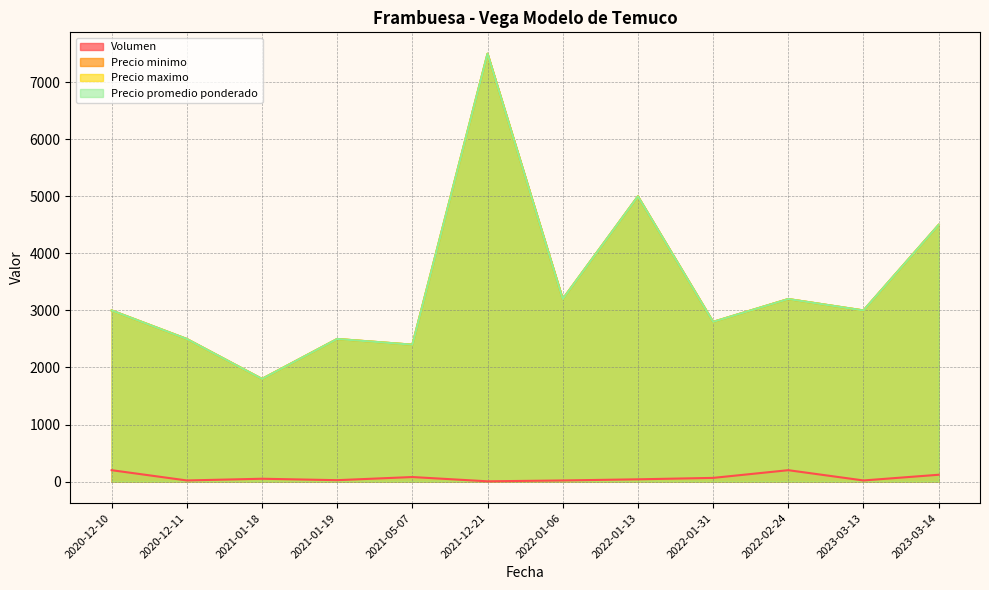

The value of Precio minimo at 2023-03-13 is 5370. True or false?

False